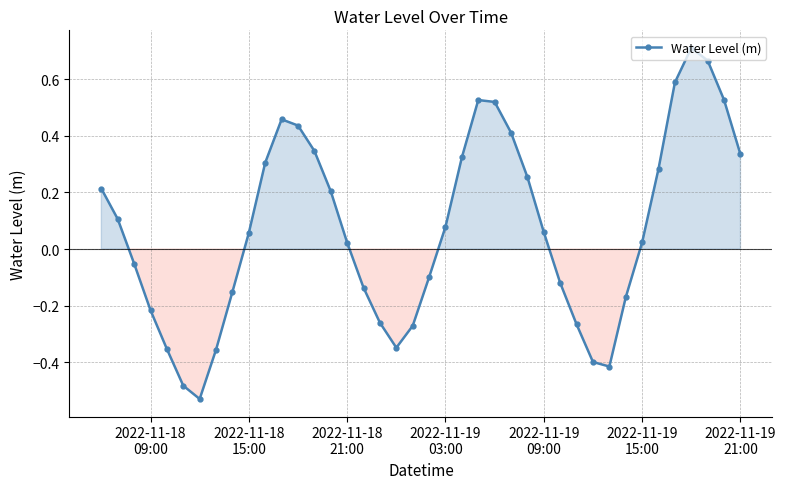

Count the number of data series in this chart.

1